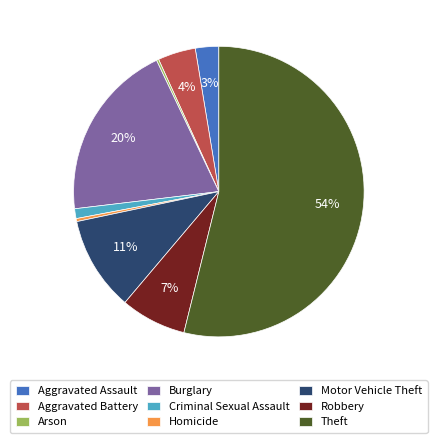

Which has a higher value, Aggravated Battery or Burglary?

Burglary